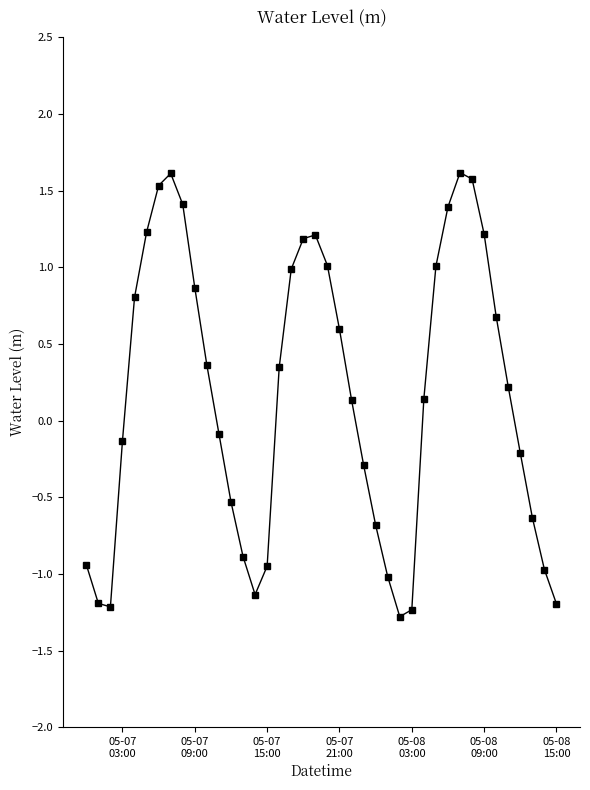

How many points are lower than both their immediate neighbors (excluding endpoints)?

3